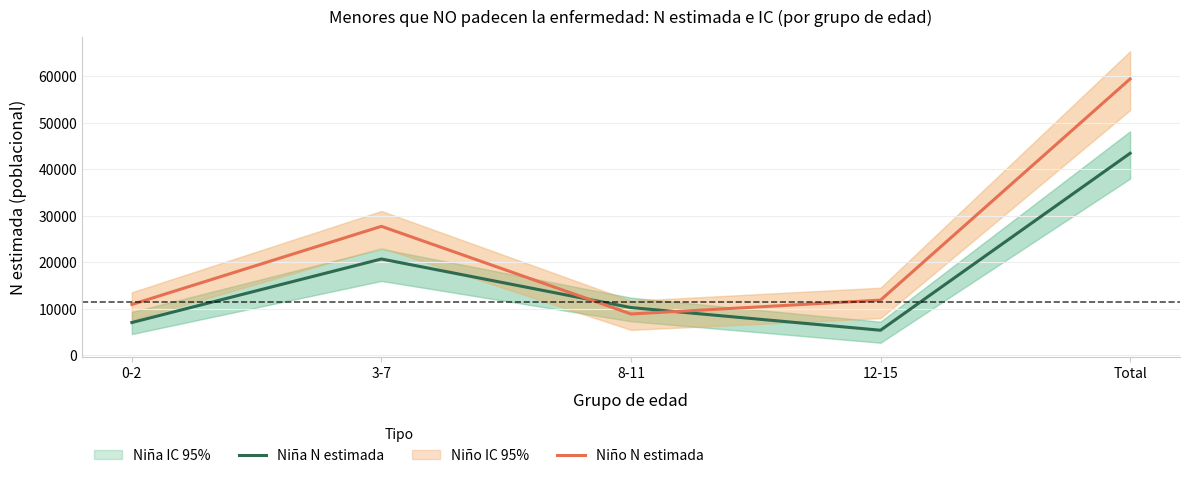

Reading right to left, what are all the values shown in this chart?

Niña N estimada: 43443	5395	10272	20720	7056
Niño N estimada: 59436	11873	8887	27741	10936